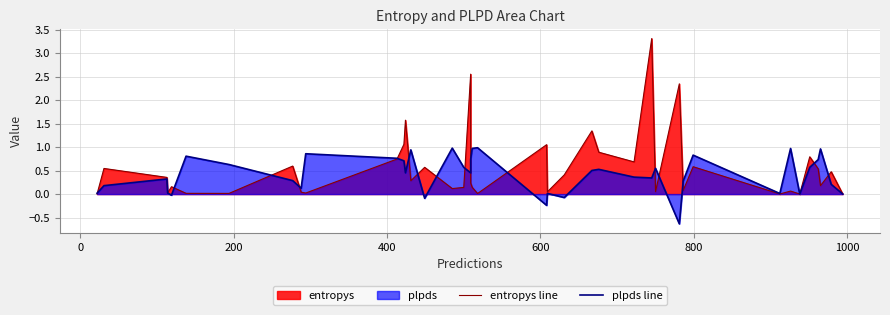

In plpds line, how many points are lower than both neighbors (excluding endpoints)?

11